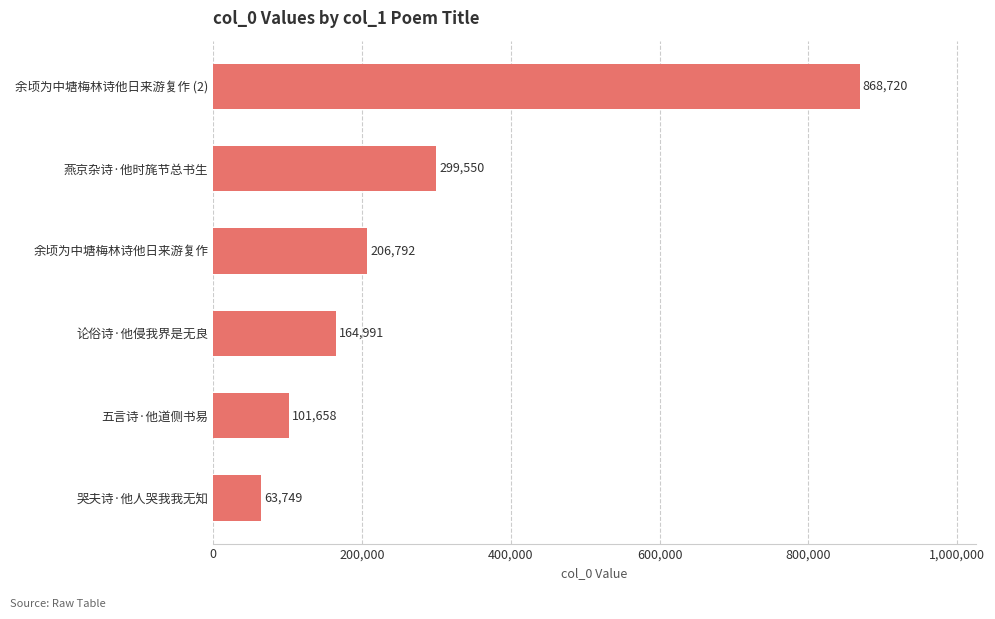

Is it true that the value at 论俗诗·他侵我界是无良 is 41602?

False